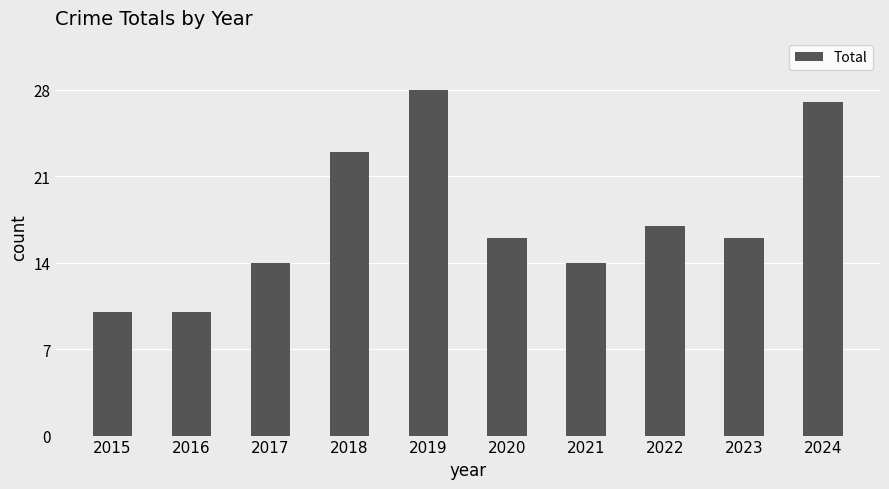

How many bars are there in total?

10